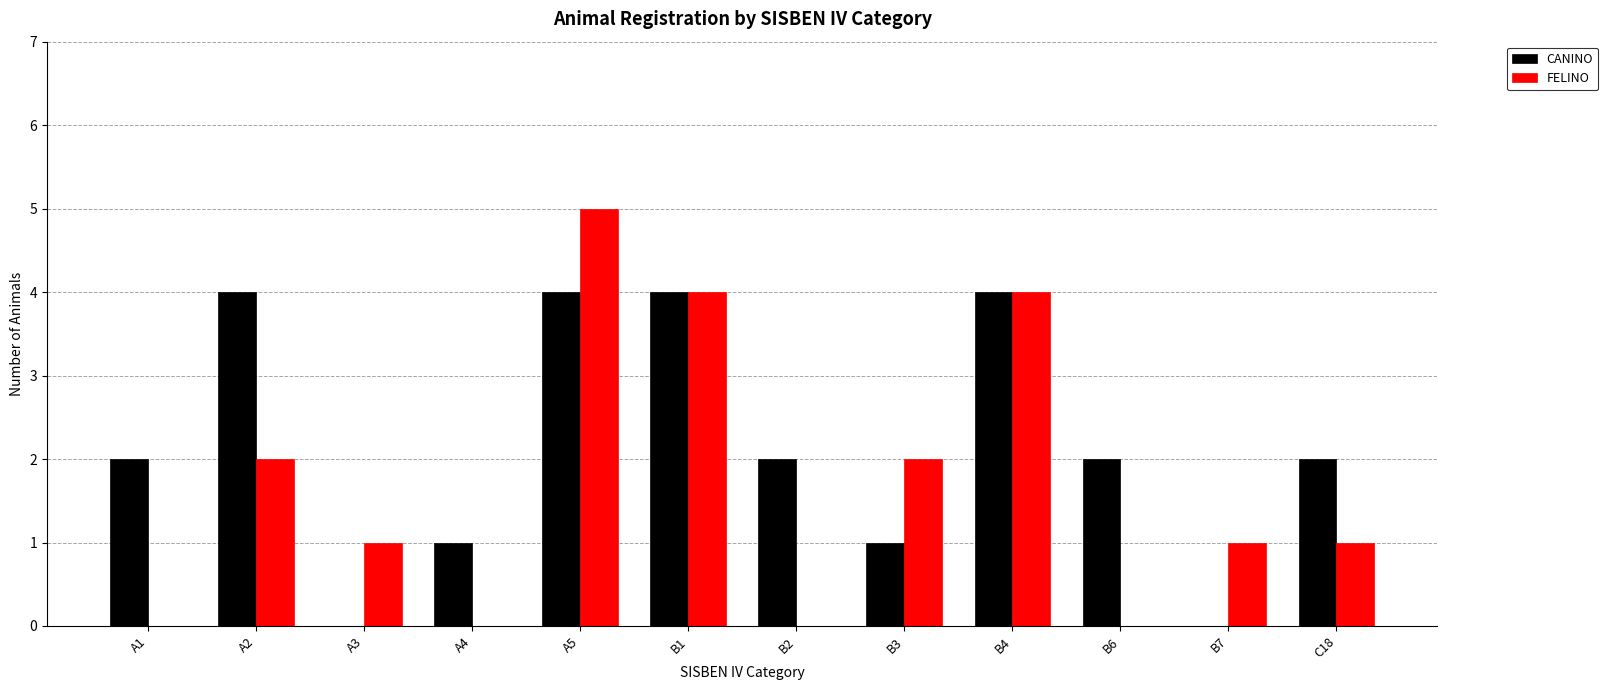

Which series has the widest spread of values?

FELINO